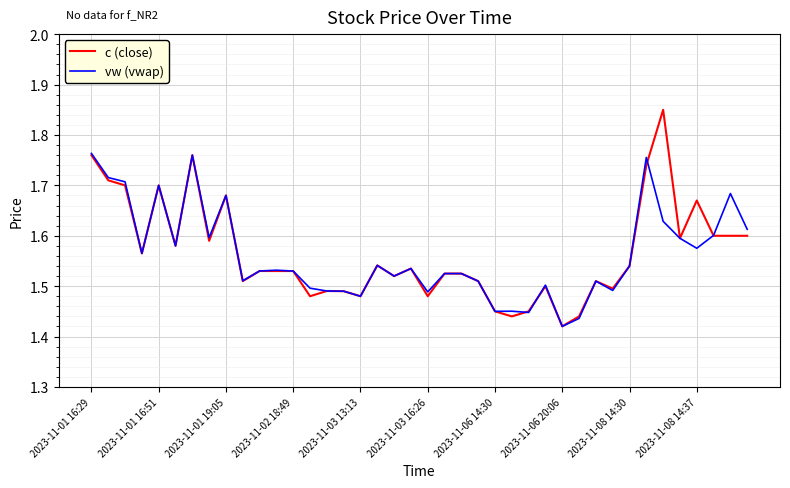

How many lines are shown in the chart?

2